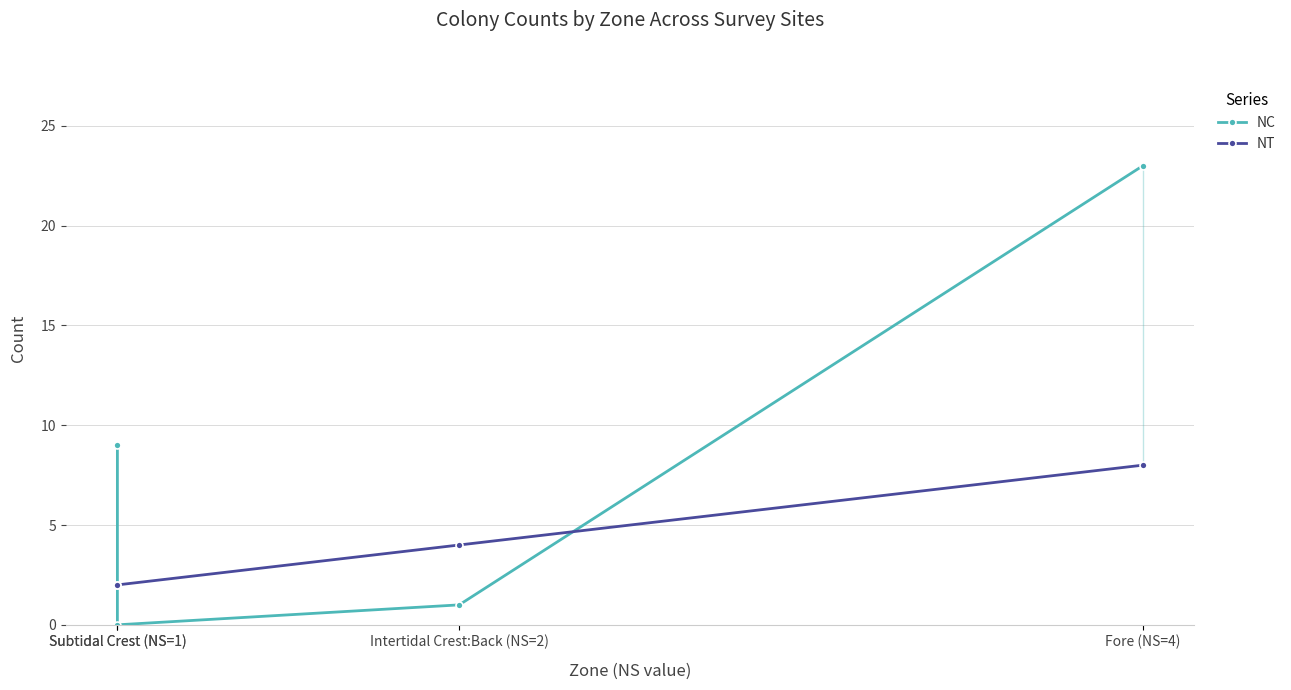

Reading left to right, extract all data points from this chart.

NC: 9	0	1	23
NT: 2	2	4	8